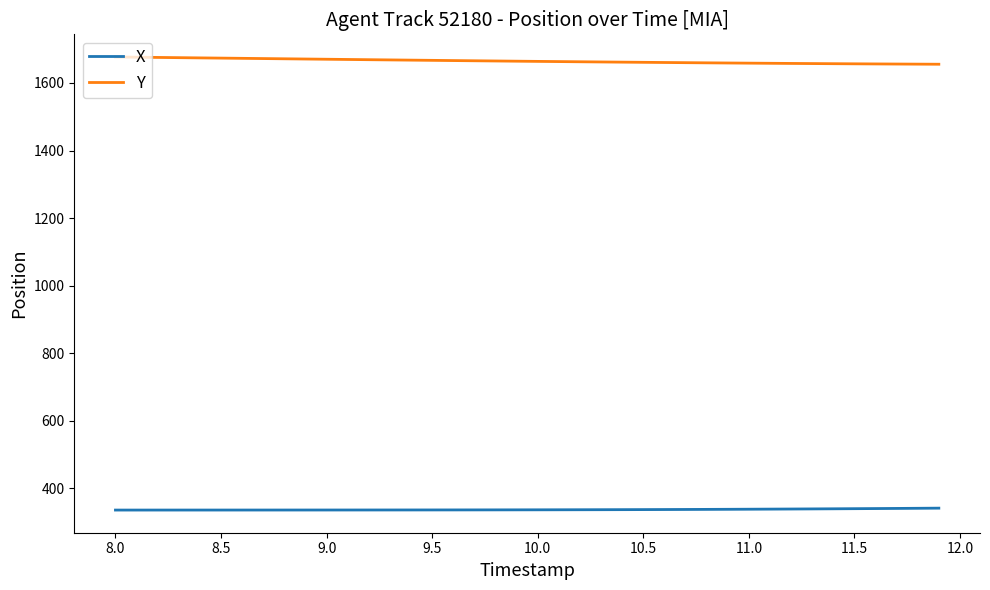

True or false: X and Y cross at least once.

False